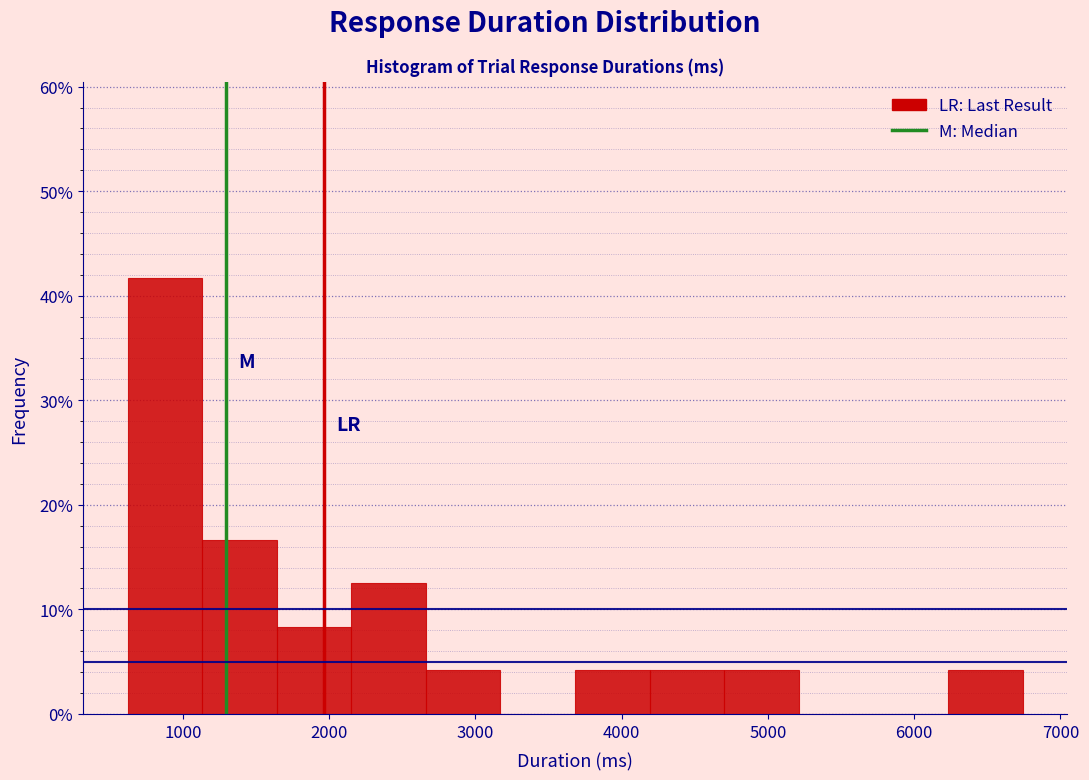

Over which range of the x-axis is the bar tallest?

600 to 1100